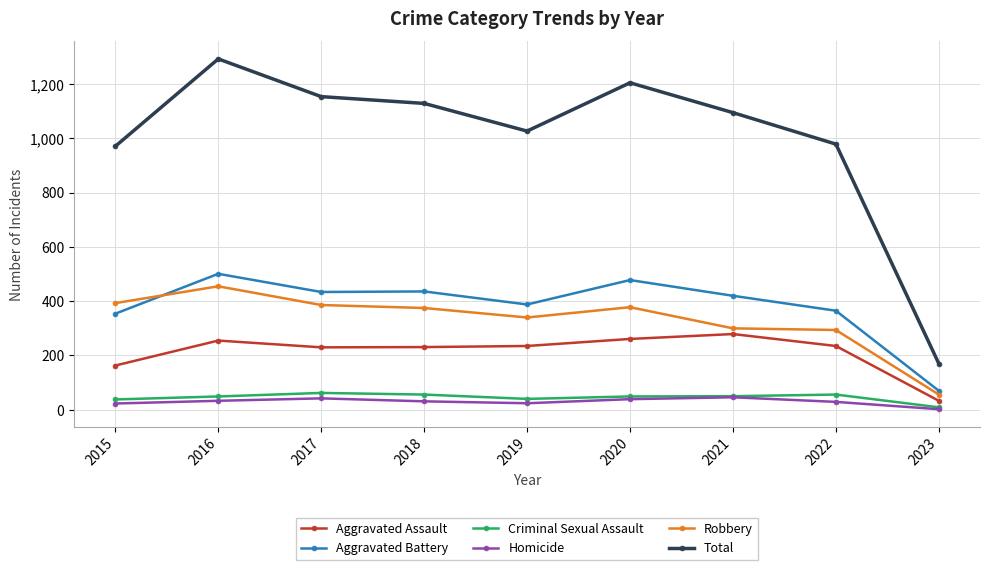

Is the value of Aggravated Battery at 2018 greater than the value of Homicide at 2016?

Yes